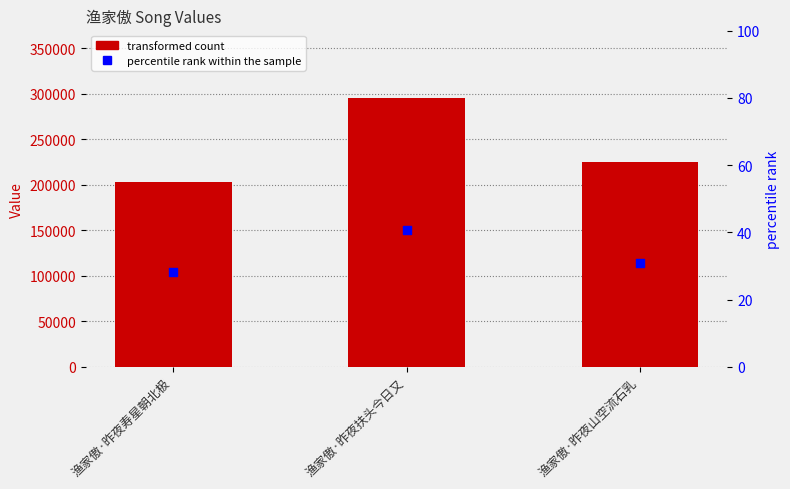

What is the total value across all series at 渔家傲·昨夜山空流石乳?

224568.0